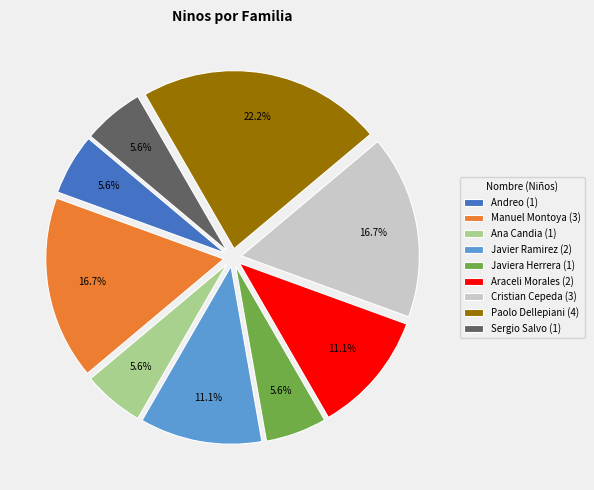

Is there any slice that represents more than half of the pie?

No